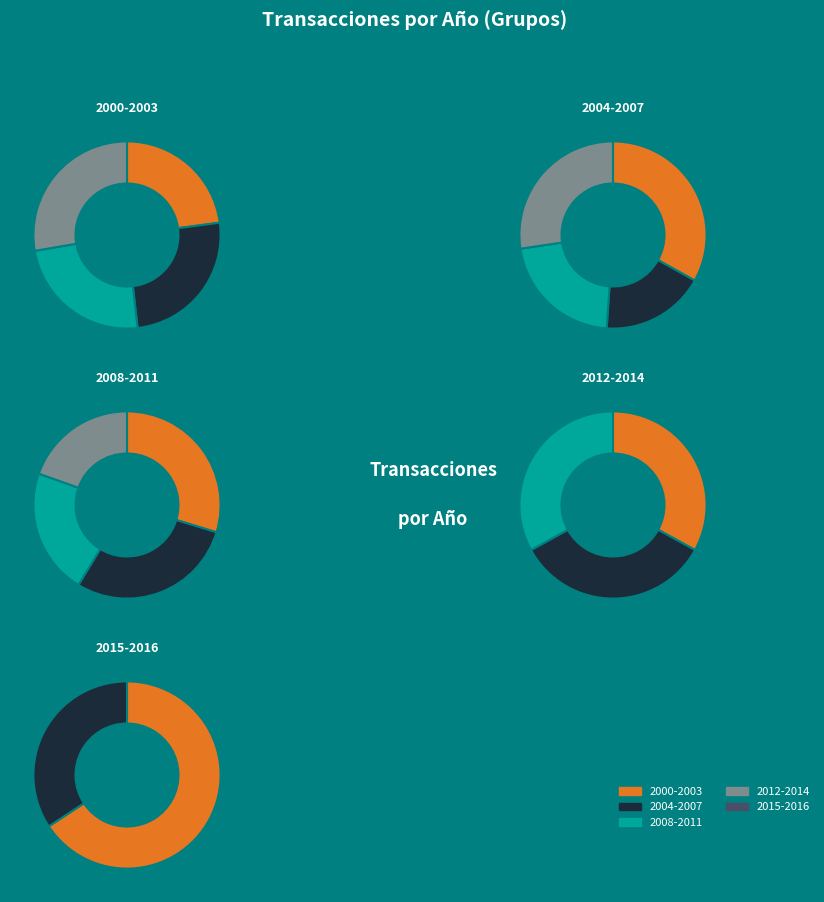

To the nearest percent, what is the difference between the largest and smallest slice percentages?

4%